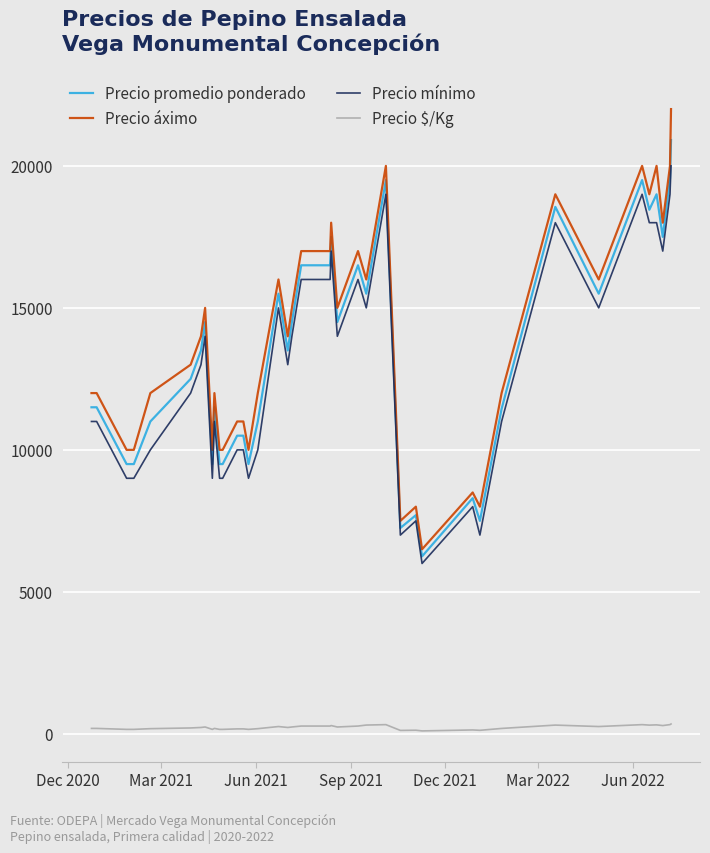

What is the difference between the second highest and minimum values in the Precio mínimo series?

13000